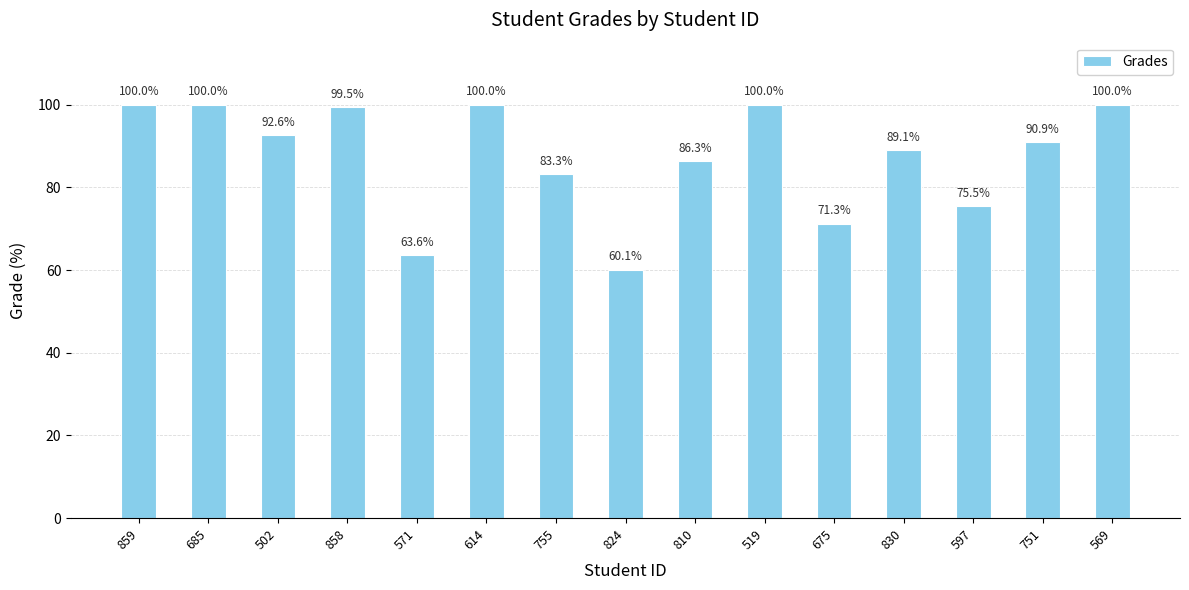

Where does the data first go above 90?

859